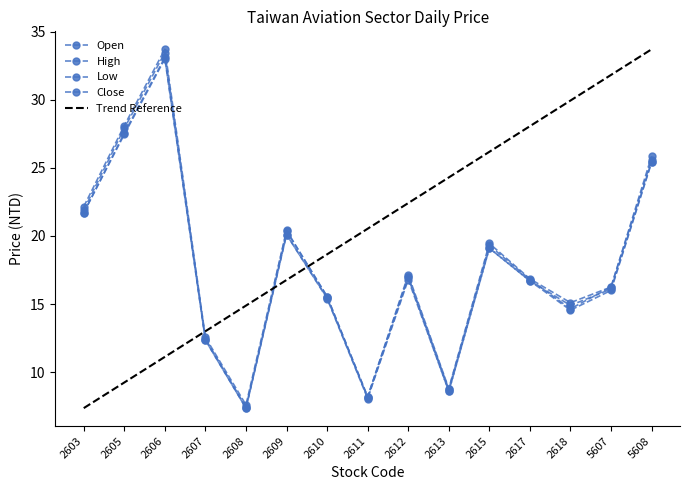

What is the value of the Low point at the 8th from the left?

8.1